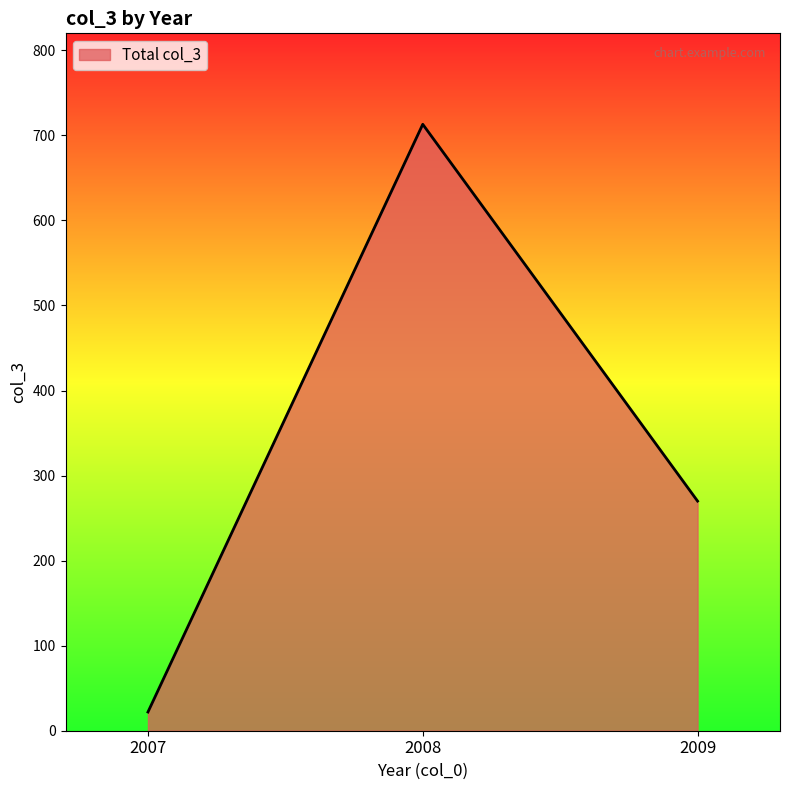

The chart shows a value of 713 at 2008. True or false?

True